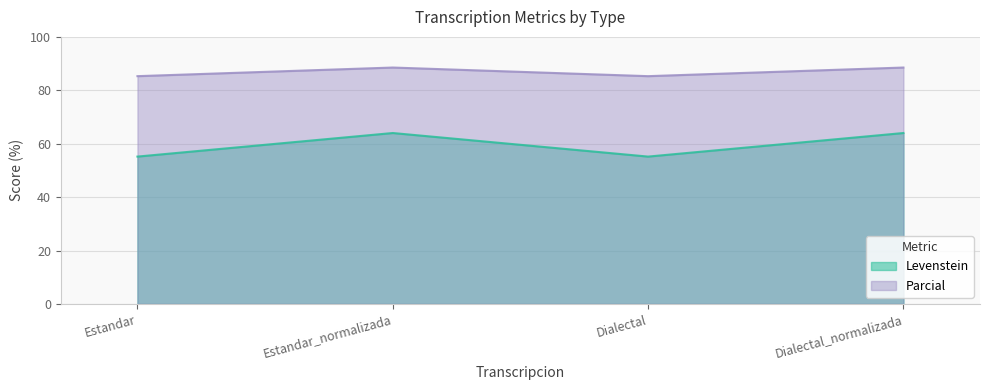

Reading right to left, list all the values displayed in this chart.

Levenstein: 64.0	55.2	64.0	55.2
Parcial: 88.5	85.3	88.5	85.3